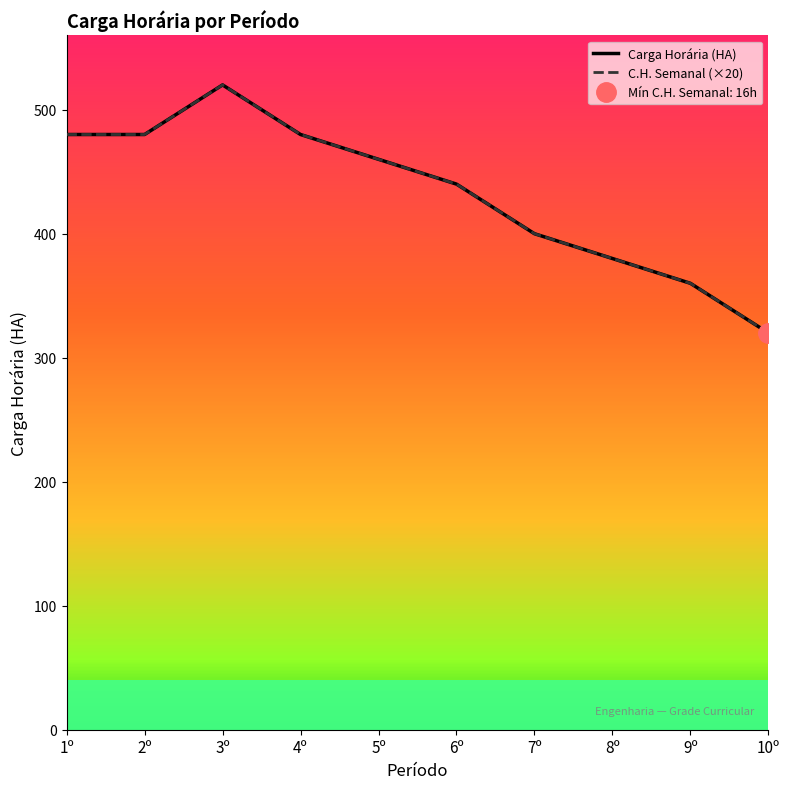

Rank the categories by C.H. Semanal (×20) value from lowest to highest.

10º, 9º, 8º, 7º, 6º, 5º, 1º, 2º, 4º, 3º